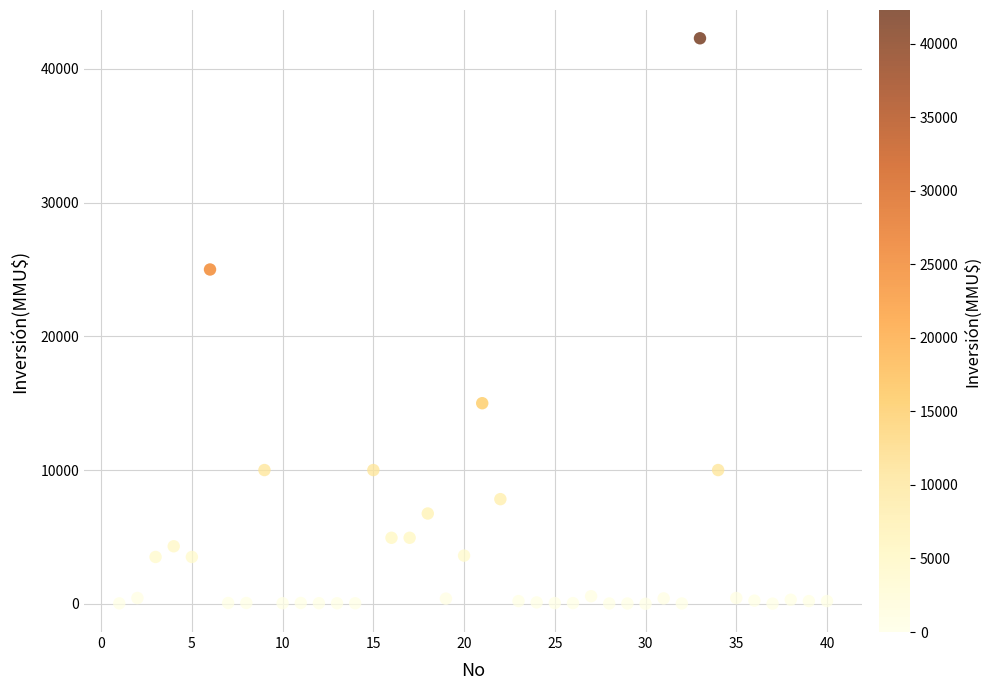

What Y value in the scatter plot is closest to 21147?

25000